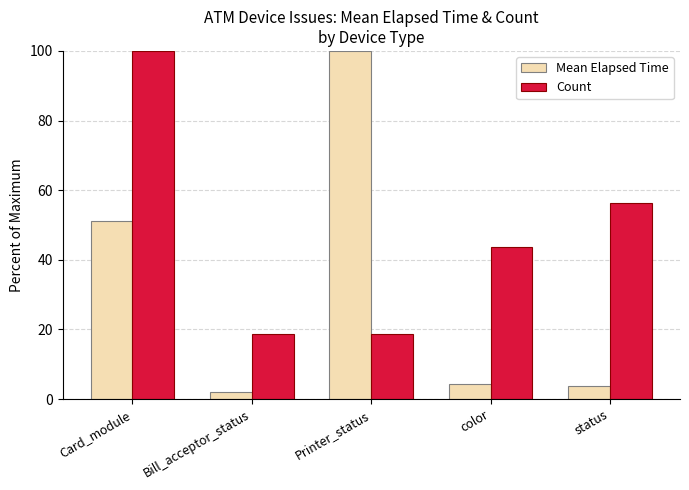

Rank the series by their average value, from highest to lowest.

Count, Mean Elapsed Time